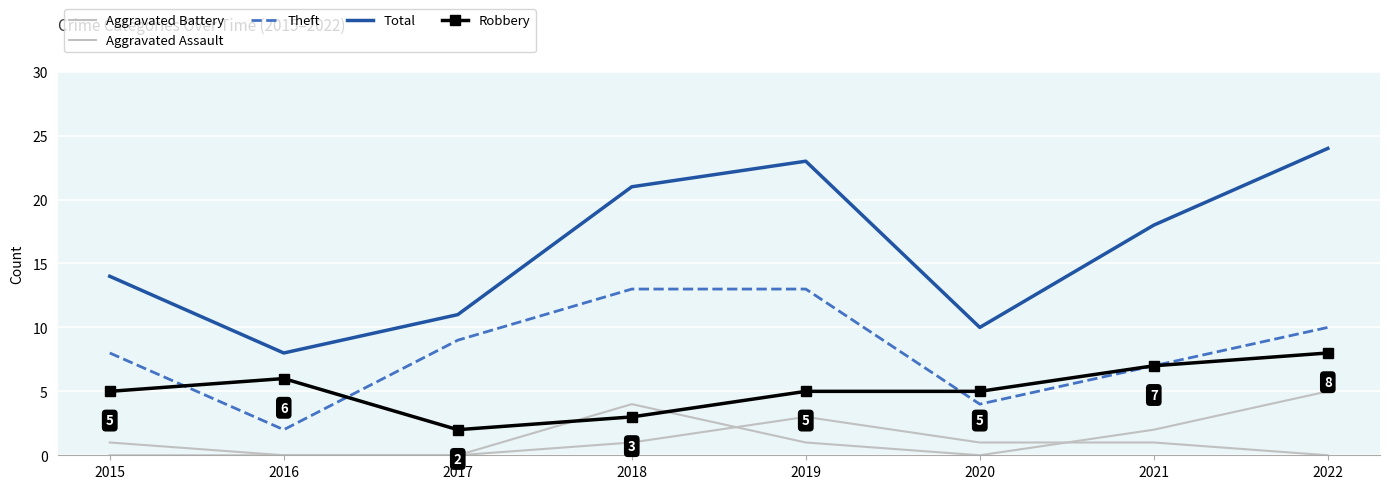

What is the maximum value for Aggravated Assault?

3